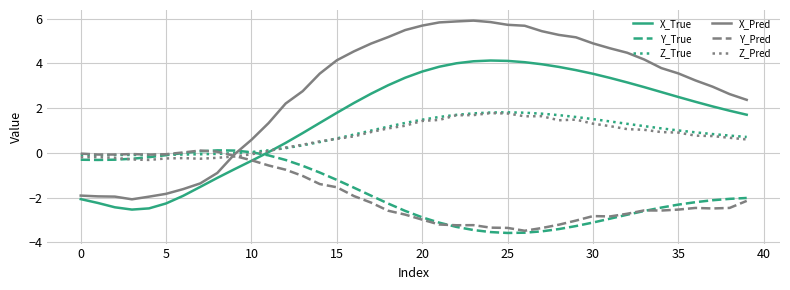

What is the difference between the maximum and minimum values in the X_Pred series?

8.0